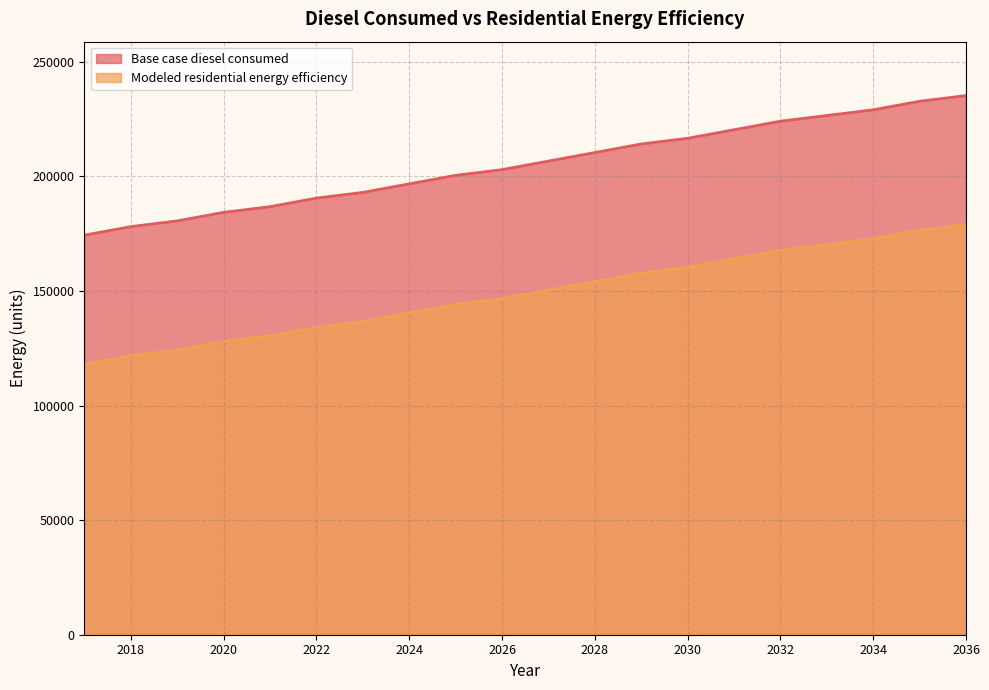

What is the highest value of the Base case diesel consumed series?

235229.9